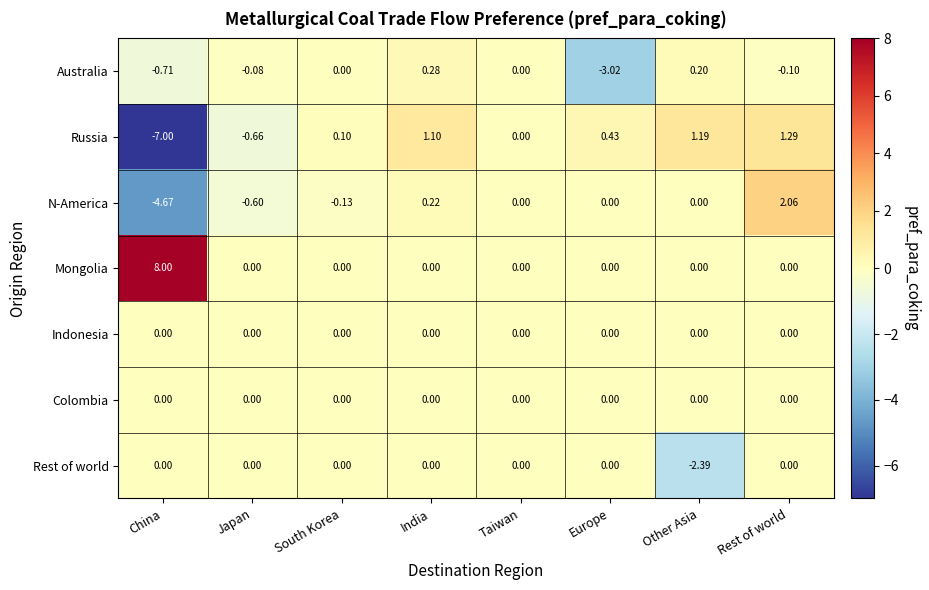

Which series has the largest total across all categories?

Mongolia